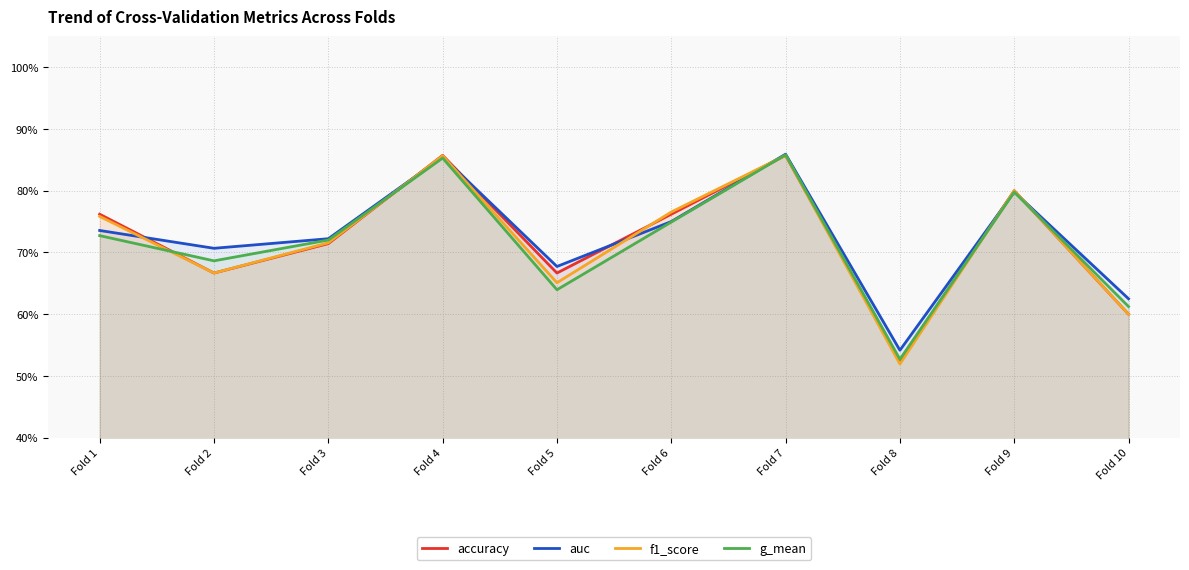

Which label corresponds to the largest value in the chart?

Fold 7